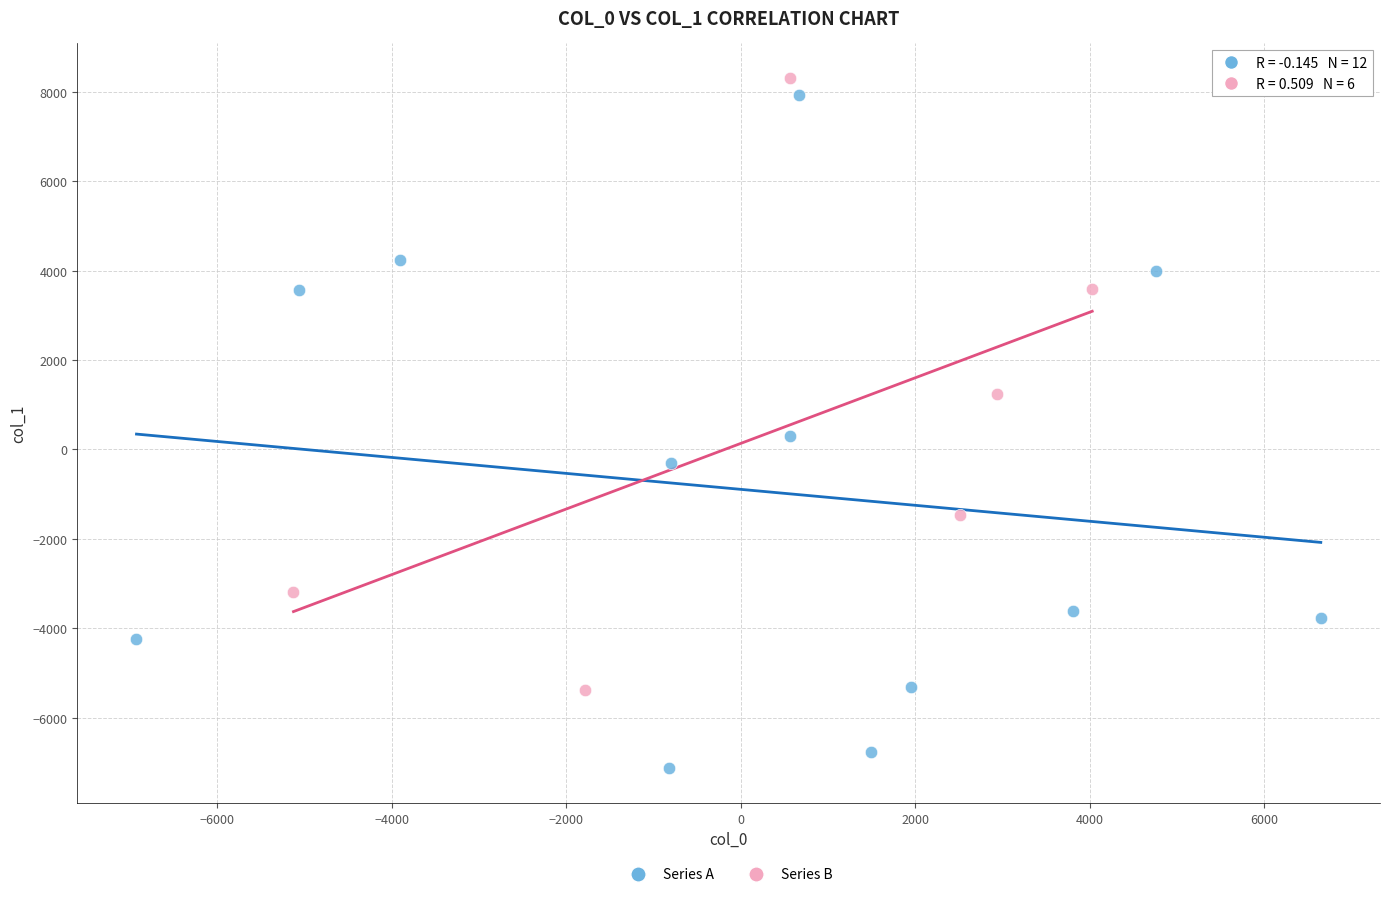

Which series has the widest spread of Y values?

Series A